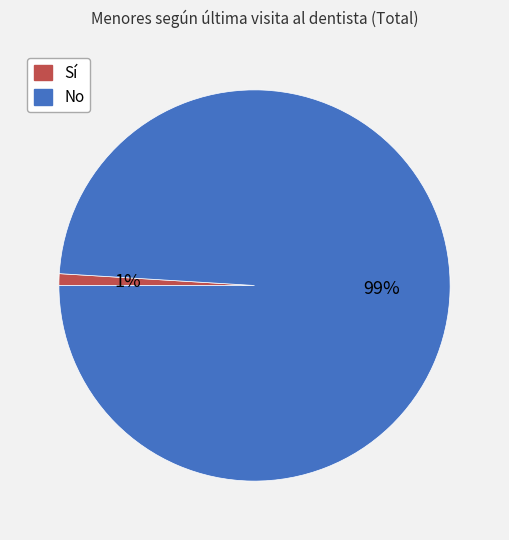

Which slice is the largest?

No